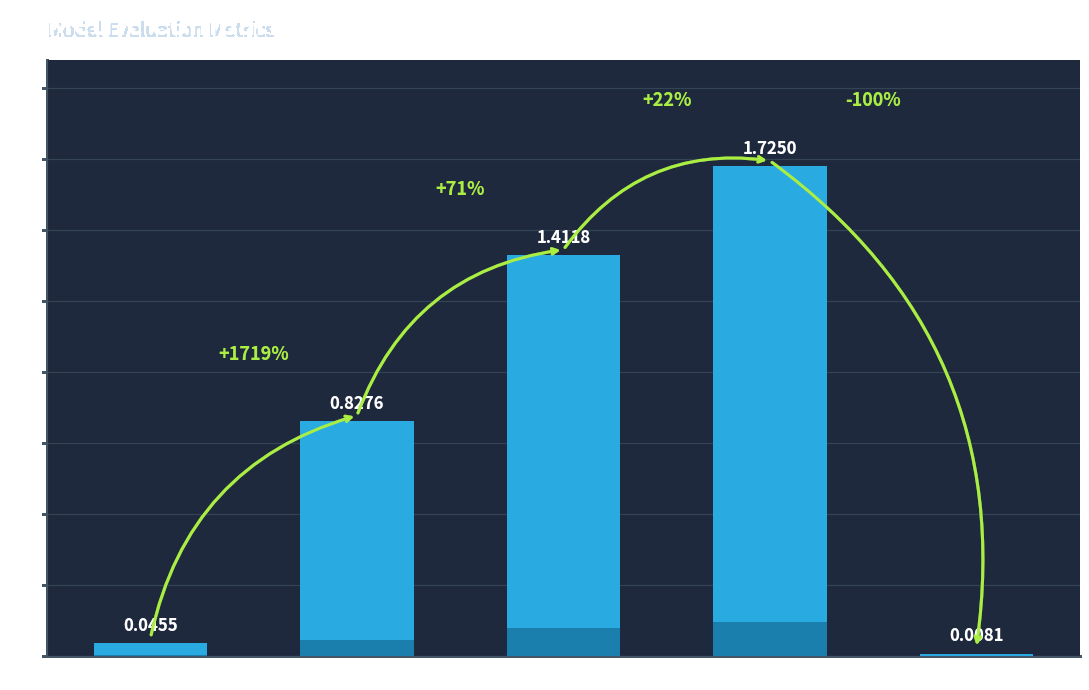

What is the label of the 3rd bar from the right?

SMAPE